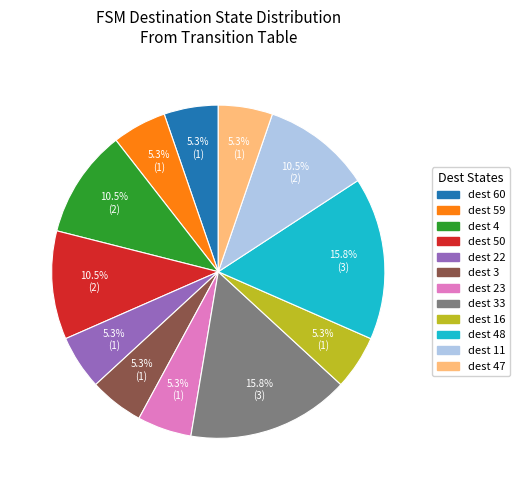

Is there any slice that represents more than half of the pie?

No